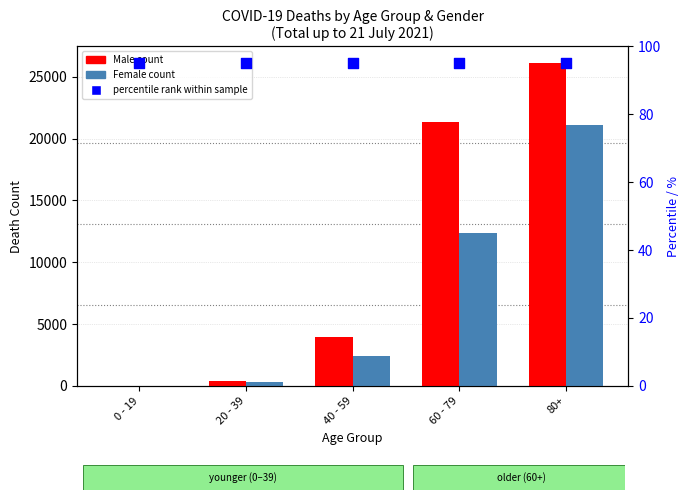

Which series has the widest spread of Y values?

Male